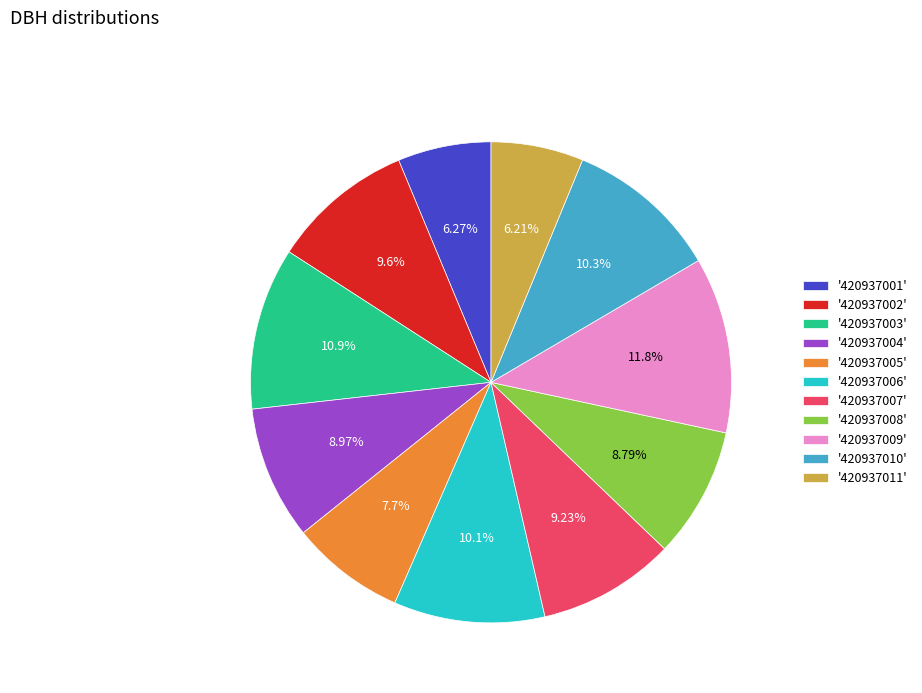

What is the largest slice in the pie chart?

'420937009'